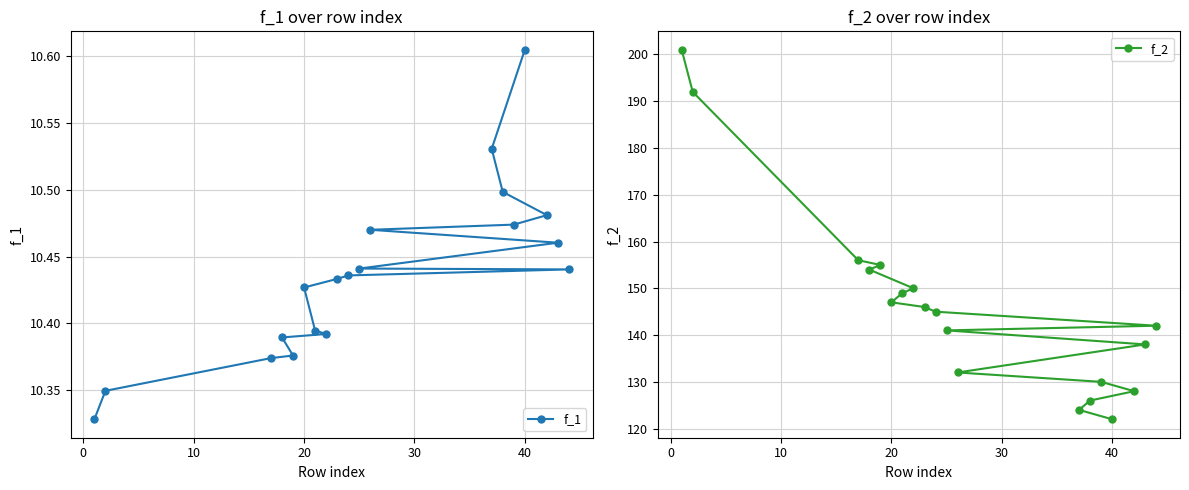

True or false: f_1 and f_2 cross at least once.

False